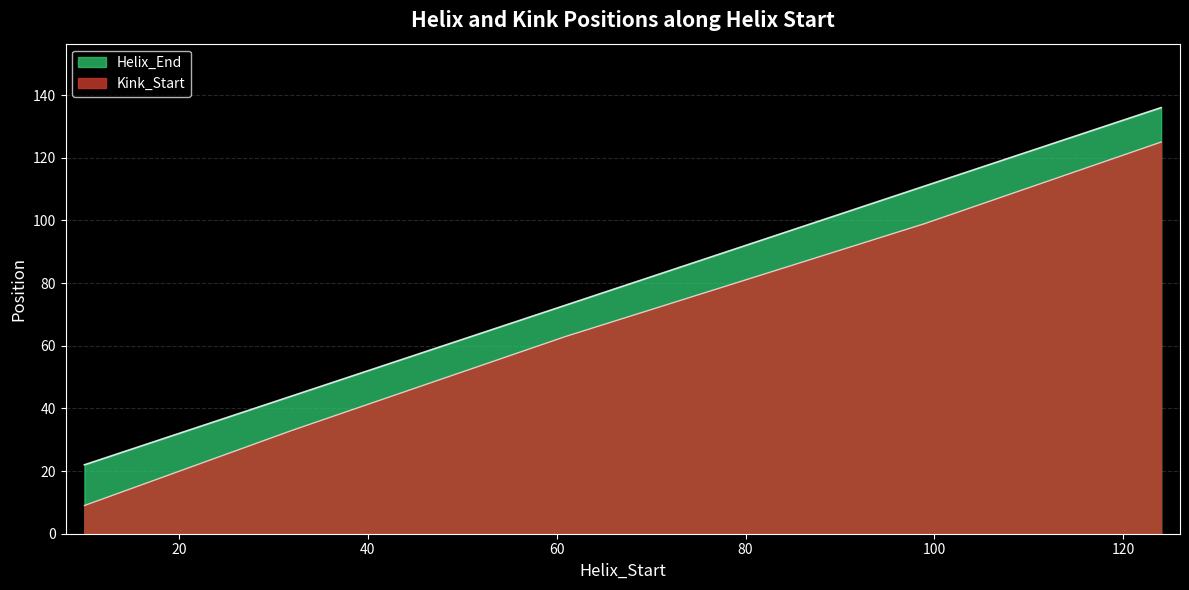

Rank the series by their average value, from highest to lowest.

Helix_End, Kink_Start